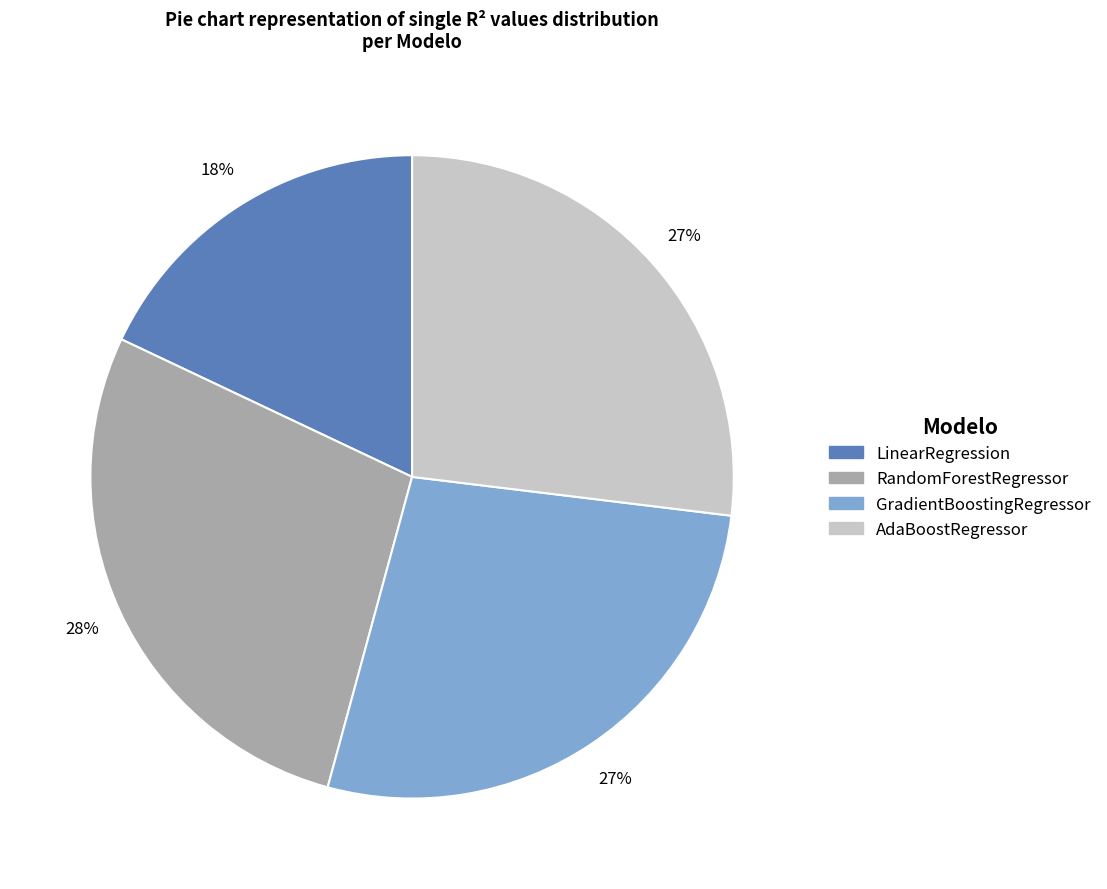

Do AdaBoostRegressor and GradientBoostingRegressor together represent more than half of the pie?

Yes